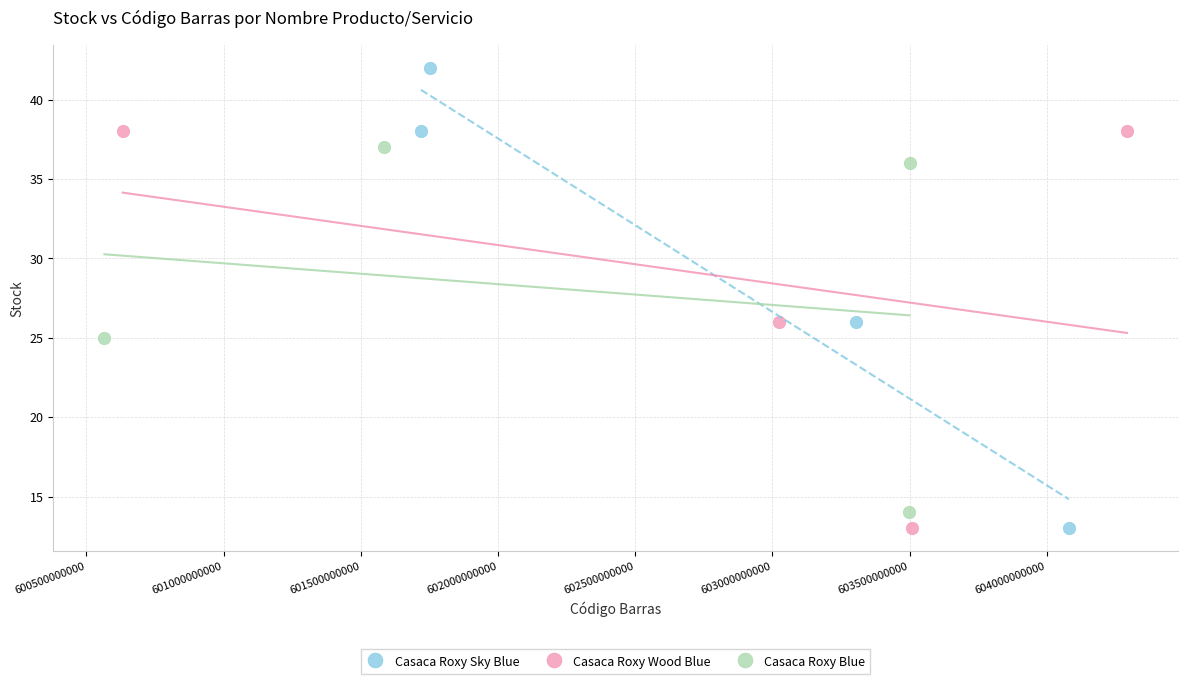

What are all the series names shown in the legend?

Casaca Roxy Sky Blue, Casaca Roxy Wood Blue, Casaca Roxy Blue